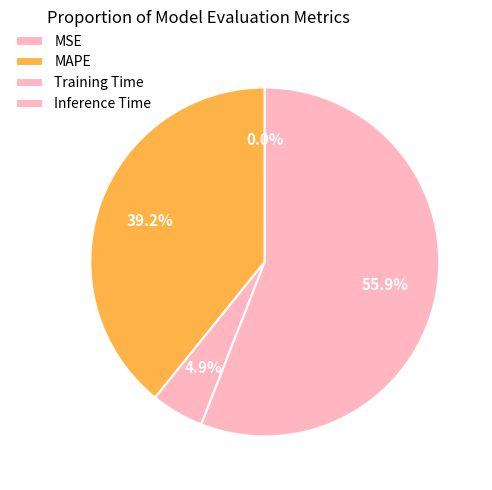

The Training Time slice represents 5% of the pie. True or false?

True